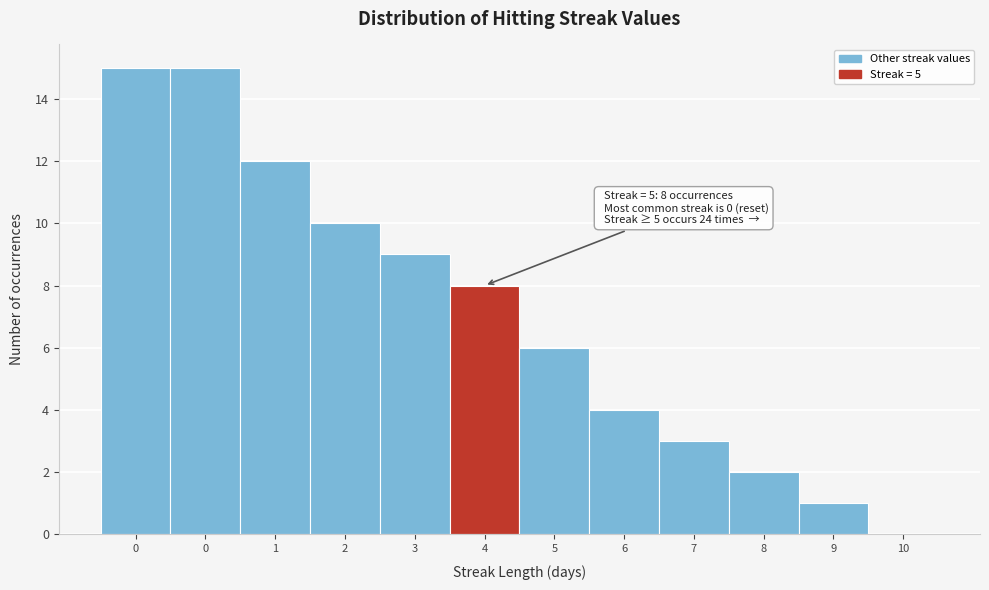

Count the number of data series in this chart.

1